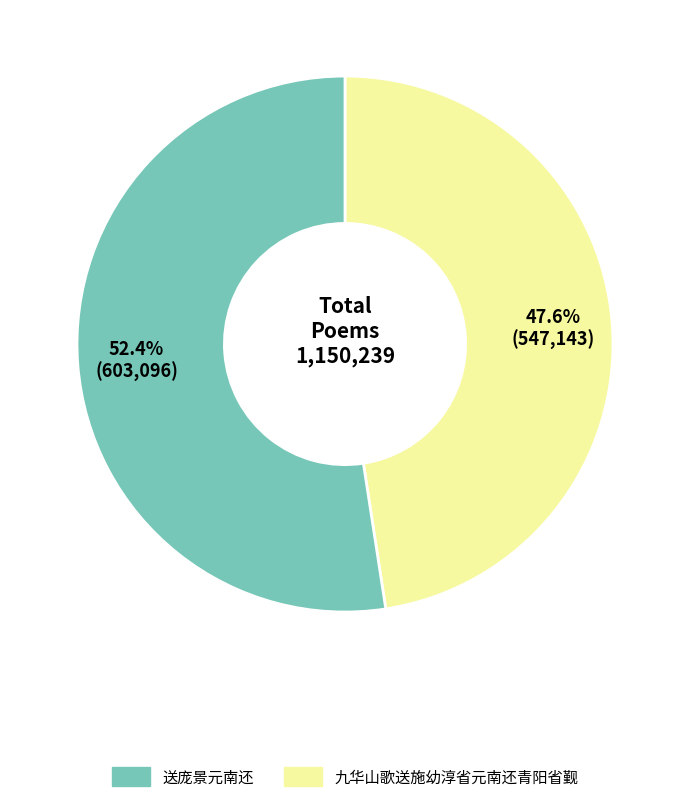

Count the number of slices in the pie.

2